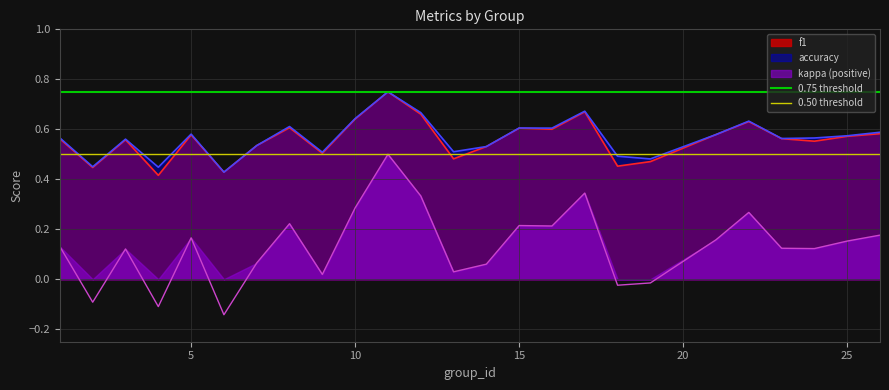

What is the average value of the 0.75 threshold series?

0.8